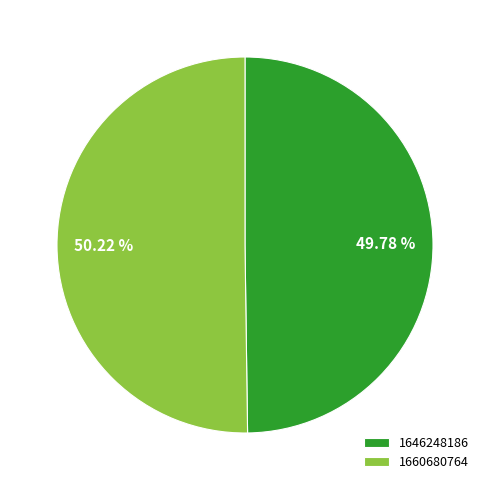

Is there any slice that represents more than half of the pie?

Yes